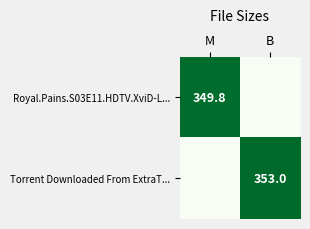

How many data points does each series have?

2